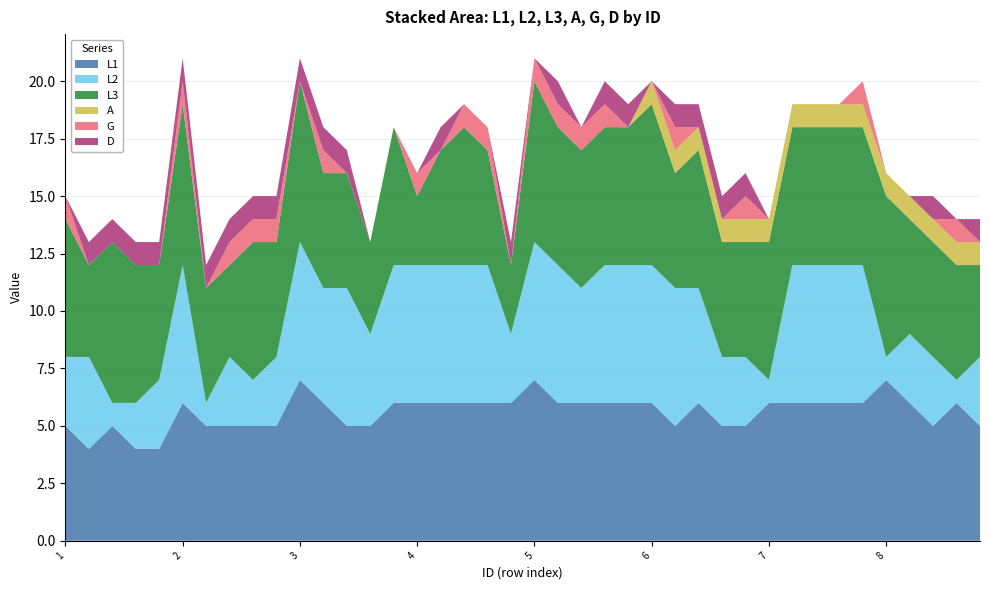

Reading left to right, transcribe all the data shown in this chart.

L1: 1=5	1=4	1=5	1=4	1=4	2=6	2=5	2=5	2=5	2=5	3=7	3=6	3=5	3=5	3=6	4=6	4=6	4=6	4=6	4=6	5=7	5=6	5=6	5=6	5=6	6=6	6=5	6=6	6=5	6=5	7=6	7=6	7=6	7=6	7=6	8=7	8=6	8=5	8=6	8=5
L2: 1=3	1=4	1=1	1=2	1=3	2=6	2=1	2=3	2=2	2=3	3=6	3=5	3=6	3=4	3=6	4=6	4=6	4=6	4=6	4=3	5=6	5=6	5=5	5=6	5=6	6=6	6=6	6=5	6=3	6=3	7=1	7=6	7=6	7=6	7=6	8=1	8=3	8=3	8=1	8=3
L3: 1=6	1=4	1=7	1=6	1=5	2=7	2=5	2=4	2=6	2=5	3=7	3=5	3=5	3=4	3=6	4=3	4=5	4=6	4=5	4=3	5=7	5=6	5=6	5=6	5=6	6=7	6=5	6=6	6=5	6=5	7=6	7=6	7=6	7=6	7=6	8=7	8=5	8=5	8=5	8=4
A: 1=0	1=0	1=0	1=0	1=0	2=0	2=0	2=0	2=0	2=0	3=0	3=0	3=0	3=0	3=0	4=0	4=0	4=0	4=0	4=0	5=0	5=0	5=0	5=0	5=0	6=1	6=1	6=1	6=1	6=1	7=1	7=1	7=1	7=1	7=1	8=1	8=1	8=1	8=1	8=1
G: 1=1	1=0	1=0	1=0	1=0	2=1	2=0	2=1	2=1	2=1	3=0	3=1	3=0	3=0	3=0	4=1	4=0	4=1	4=1	4=0	5=1	5=1	5=1	5=1	5=0	6=0	6=1	6=0	6=0	6=1	7=0	7=0	7=0	7=0	7=1	8=0	8=0	8=0	8=1	8=0
D: 1=0	1=1	1=1	1=1	1=1	2=1	2=1	2=1	2=1	2=1	3=1	3=1	3=1	3=0	3=0	4=0	4=1	4=0	4=0	4=1	5=0	5=1	5=0	5=1	5=1	6=0	6=1	6=1	6=1	6=1	7=0	7=0	7=0	7=0	7=0	8=0	8=0	8=1	8=0	8=1